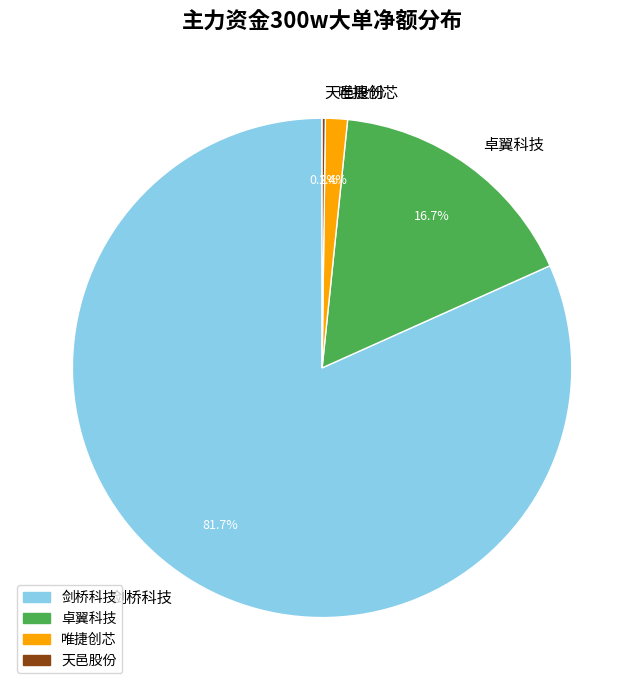

True or false: 唯捷创芯 accounts for 11% of the total.

False